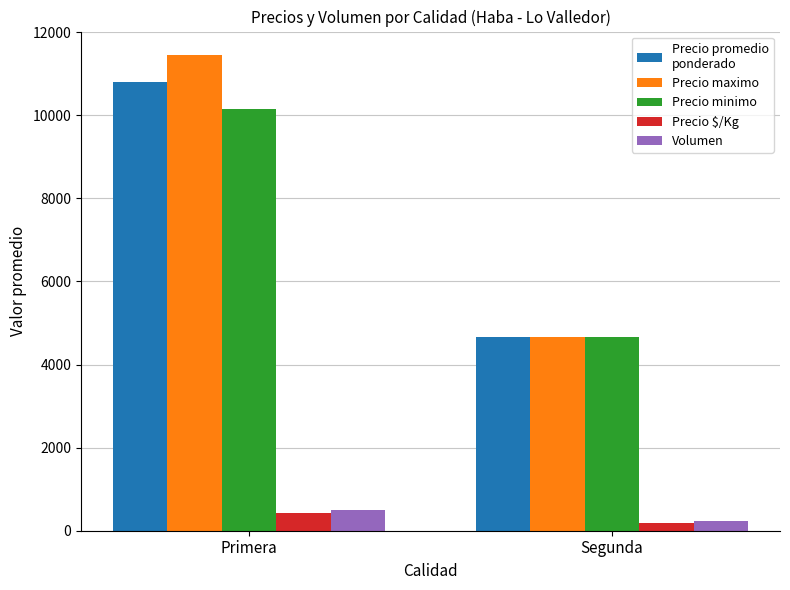

What is the difference between the highest and lowest values at Primera?

11008.9